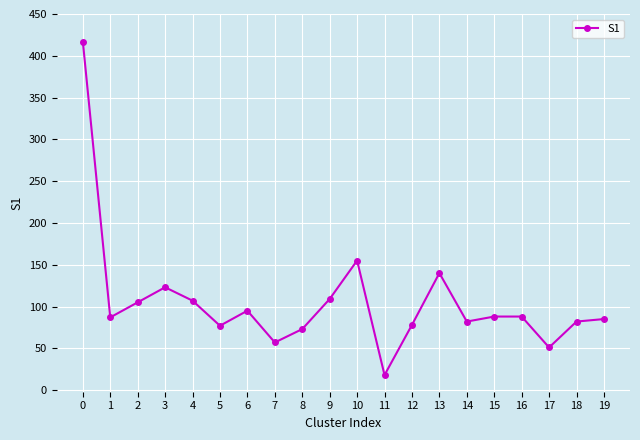

What is the ratio of the value at 11 to the value at 16?

0.2